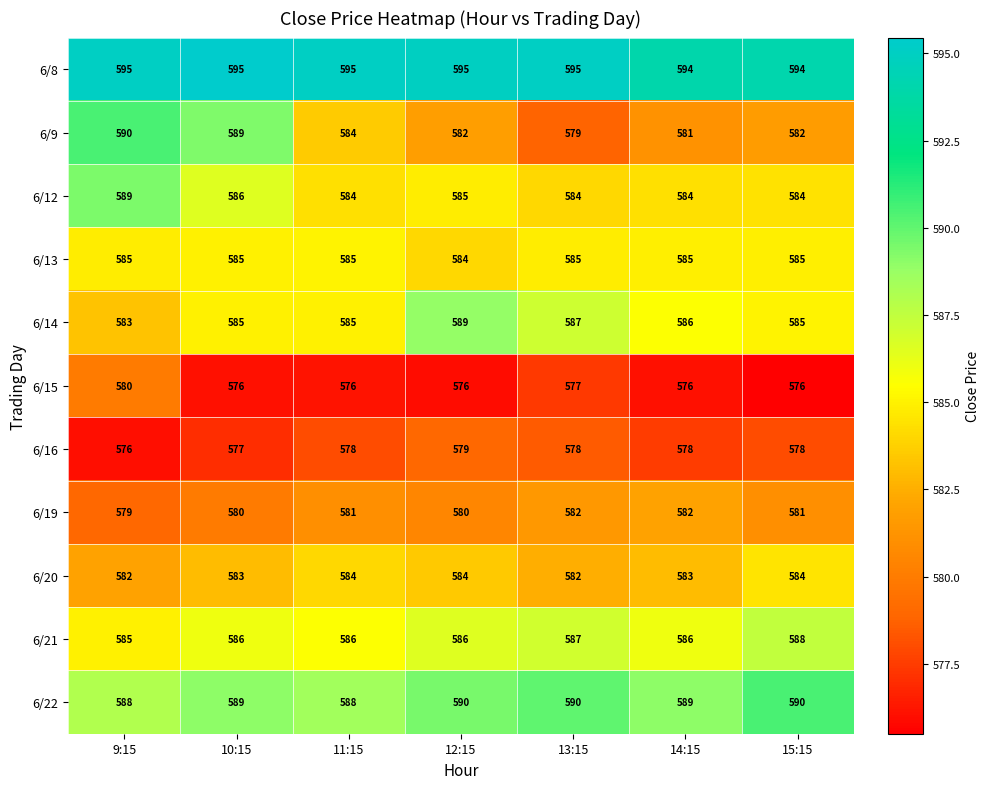

What is the sum of all 6/9 values?

4087